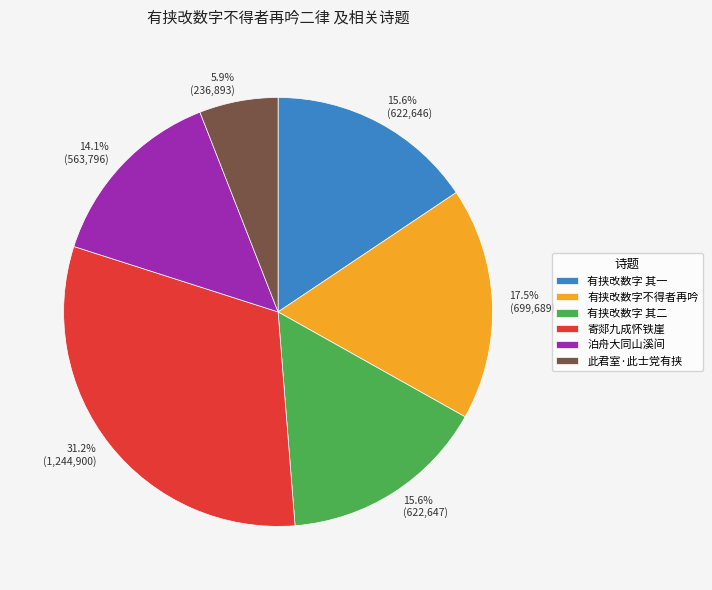

Combined, what portion of the pie is 此君室·此士党有挟 and 有挟改数字 其二?

21.5%